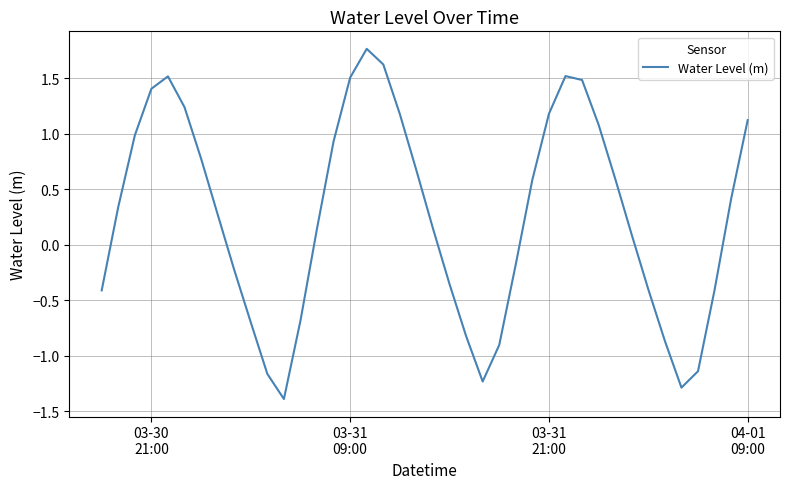

How many series are shown in this chart?

1